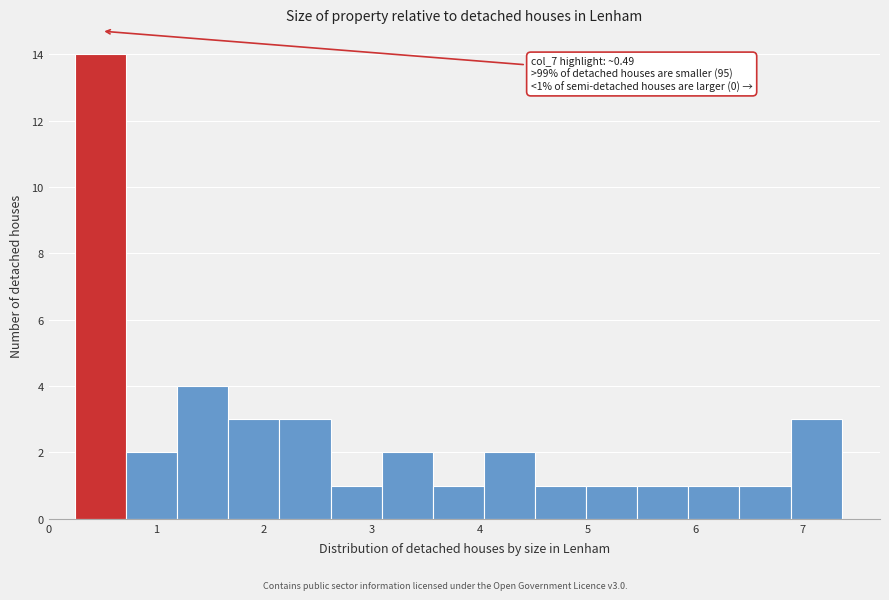

Which range on the x-axis has the tallest bar?

0.2 to 0.7